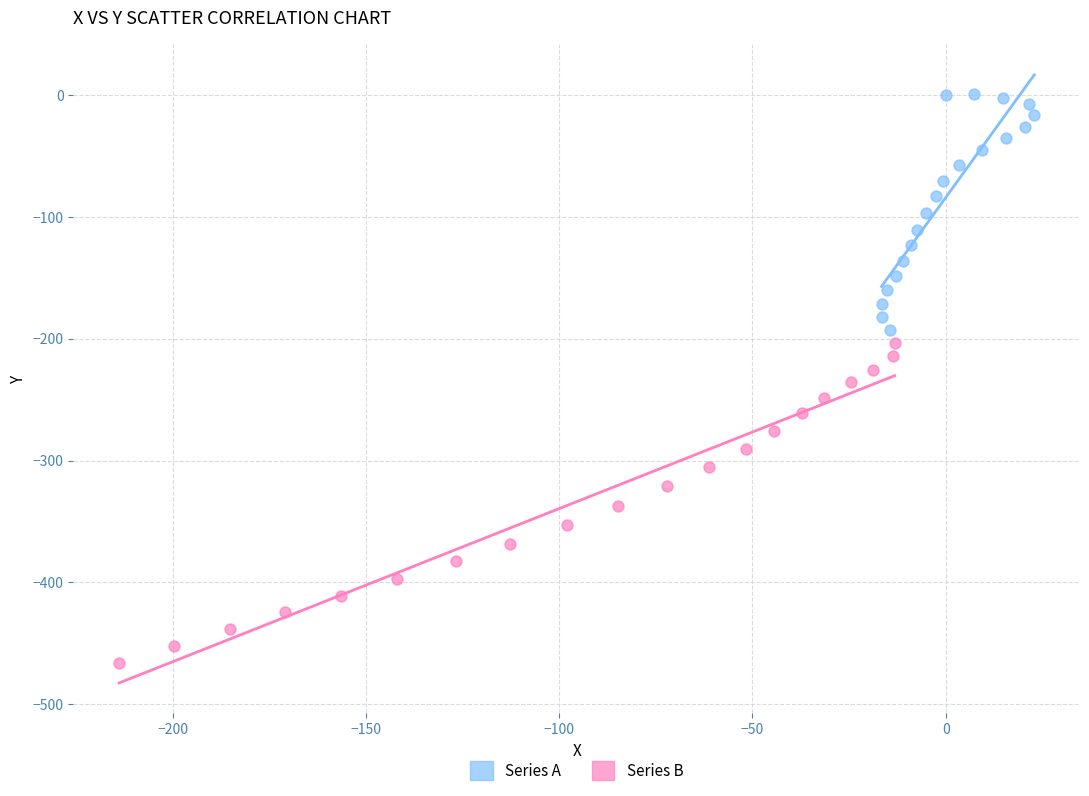

Which series has the widest spread of Y values?

Series B